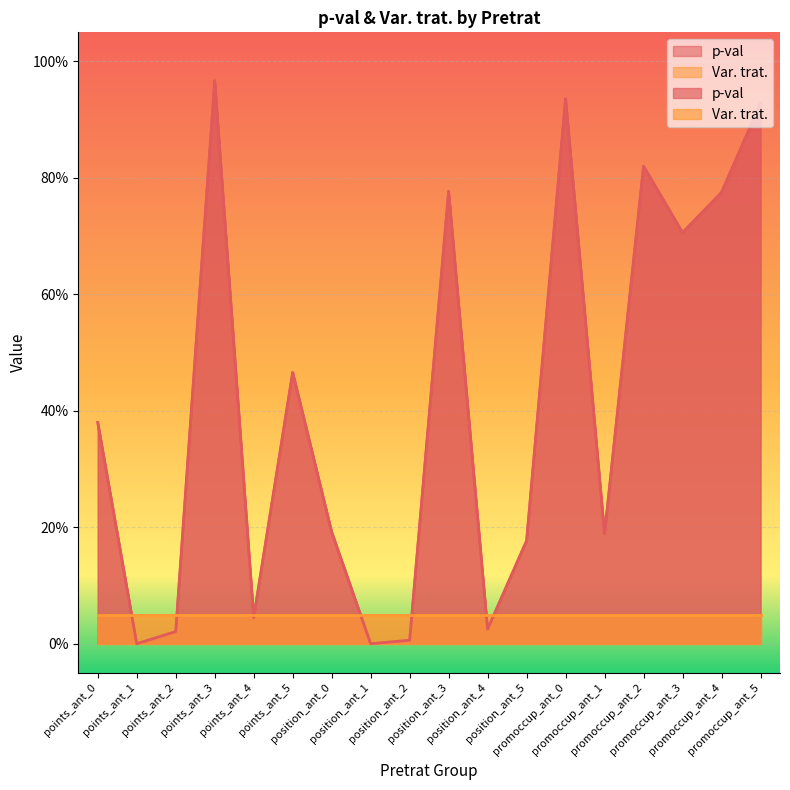

At which category does the chart reach its peak across all series?

points_ant_3